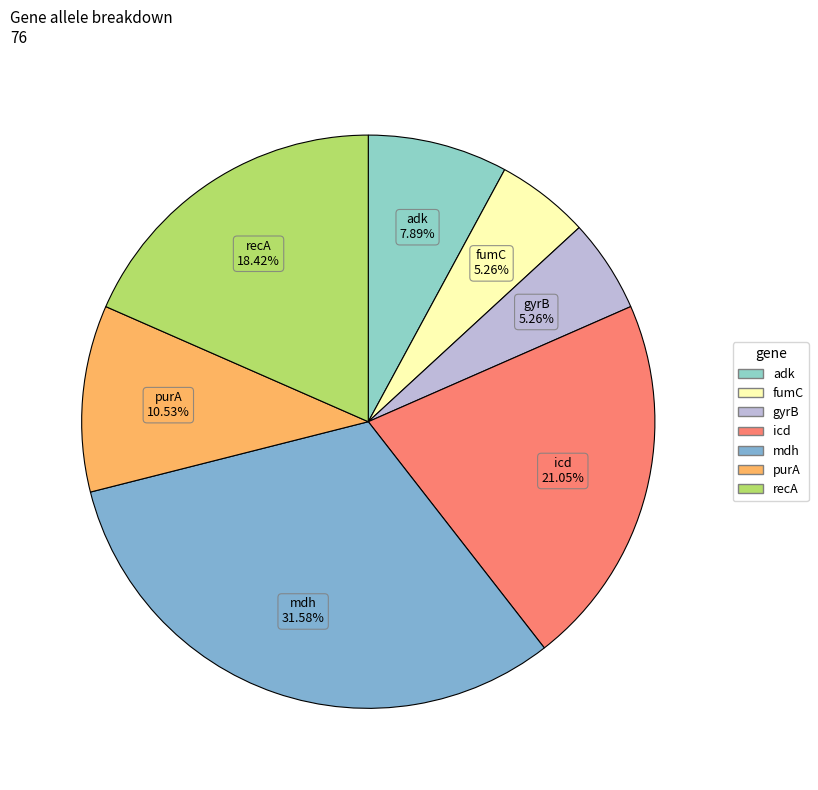

To the nearest percent, what is the difference between the largest and smallest slice percentages?

26%